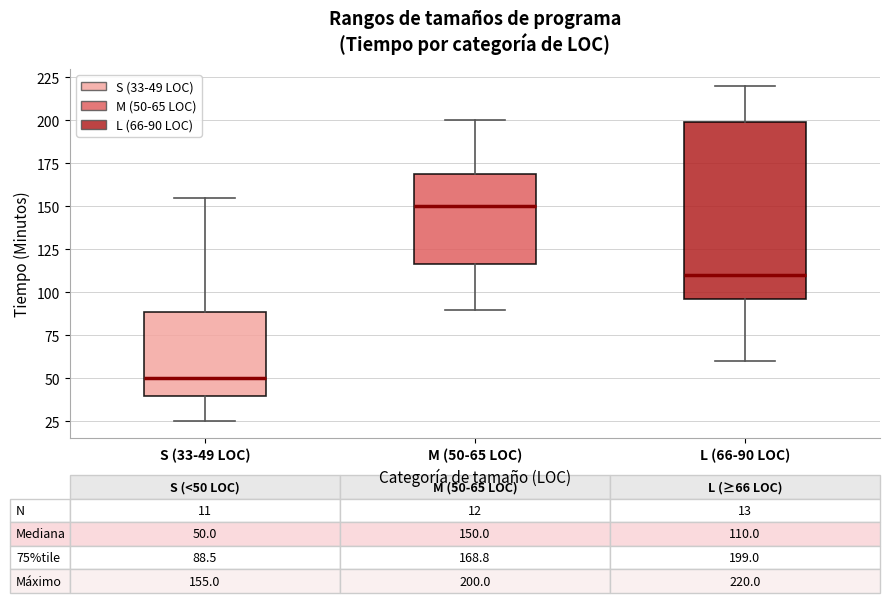

Which box has the highest median line?

M (50-65 LOC)